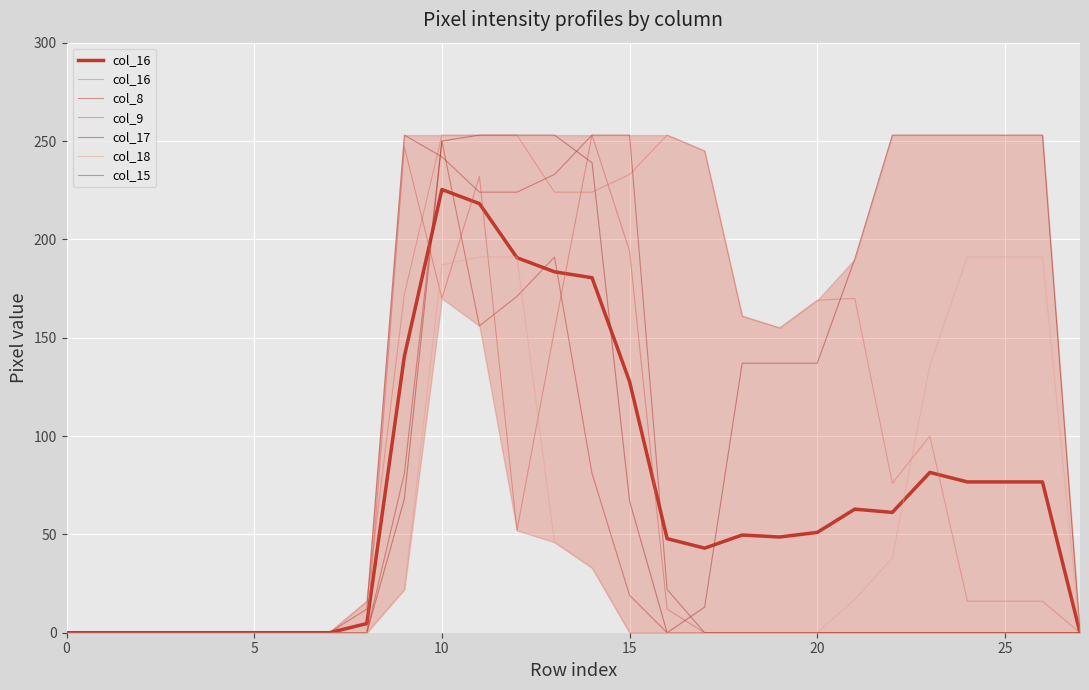

What is the label of the 27th point from the left?

26